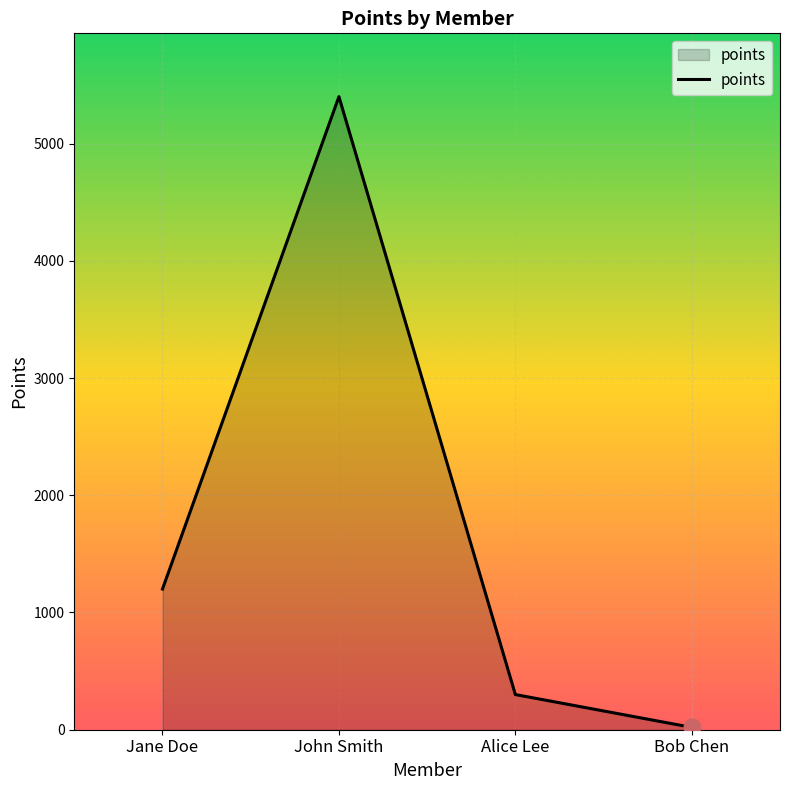

Where is the data nearest to the value 2710?

Jane Doe